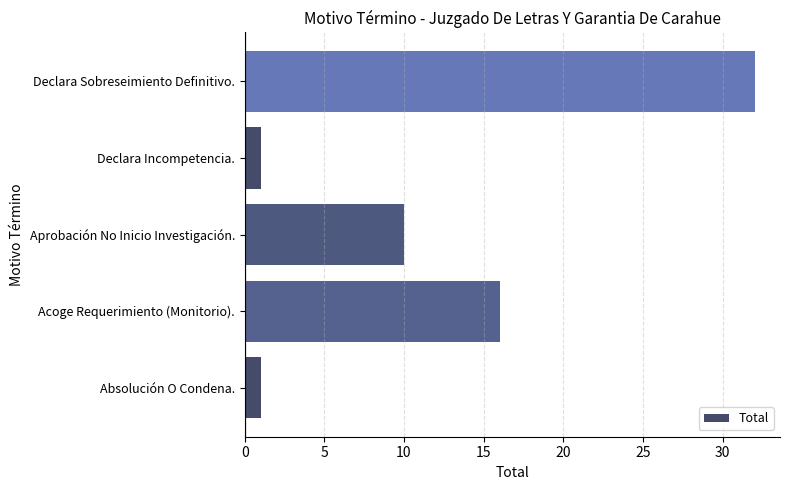

Is it true that the value at Absolución O Condena. is 1?

True